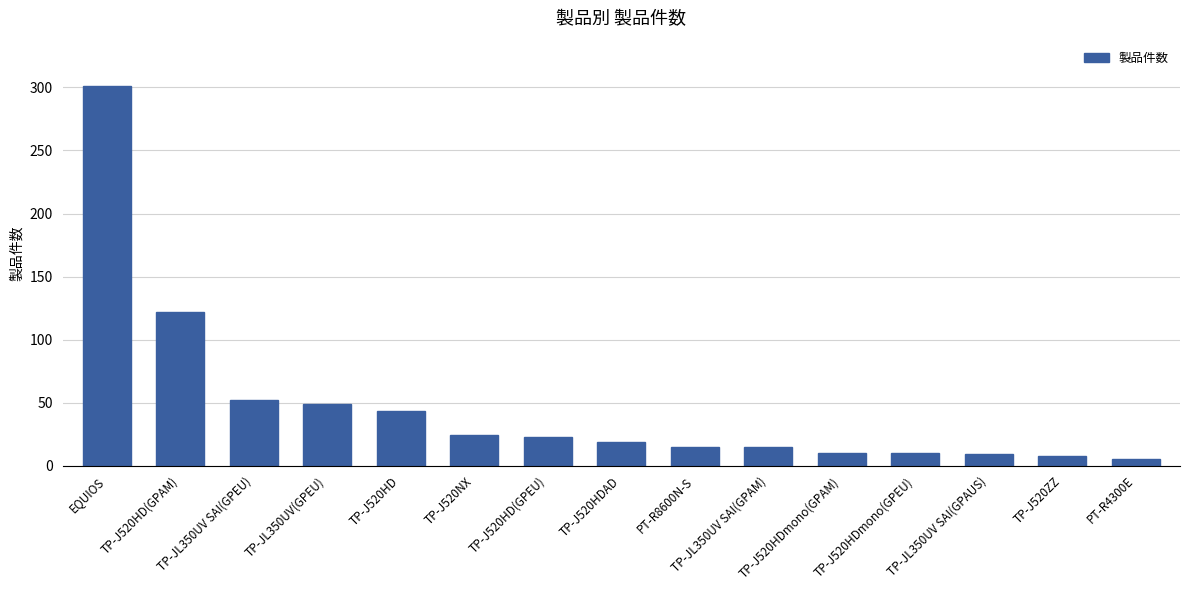

What is the label of the 4th bar from the left?

TP-JL350UV(GPEU)